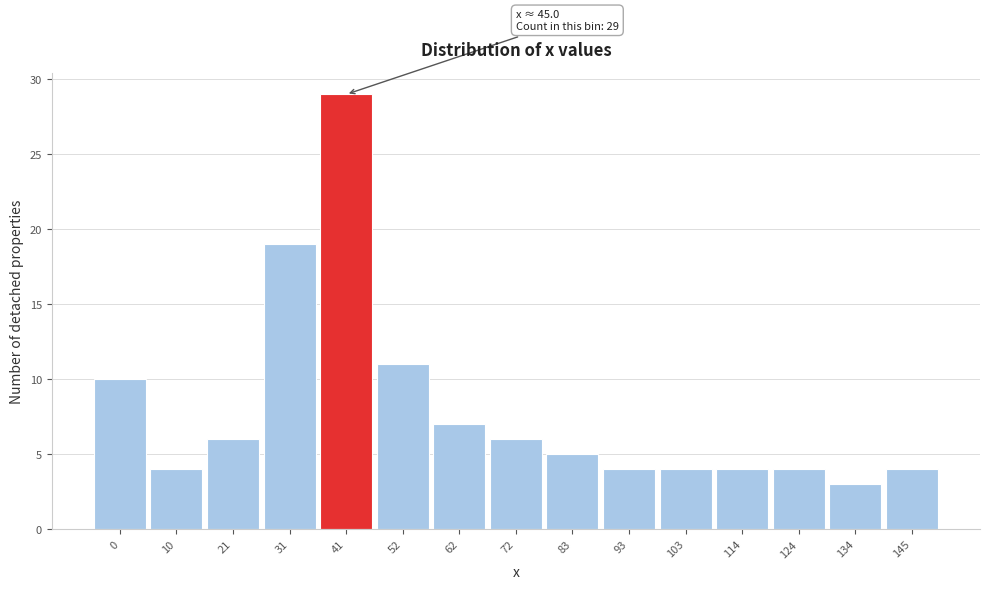

Reading right to left, list all the values displayed in this chart.

4	3	4	4	4	4	5	6	7	11	29	19	6	4	10